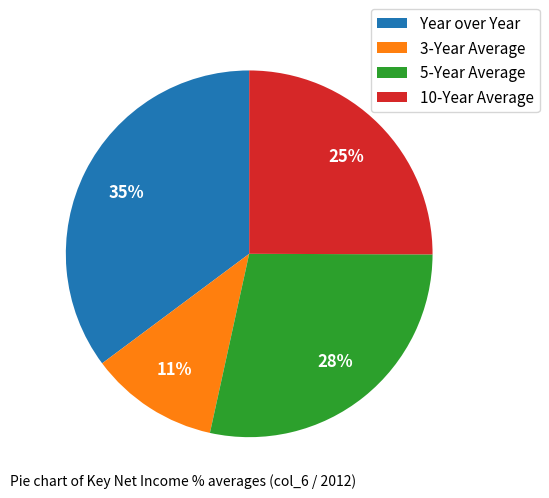

To the nearest percent, what is the difference between the largest and smallest slice percentages?

24%